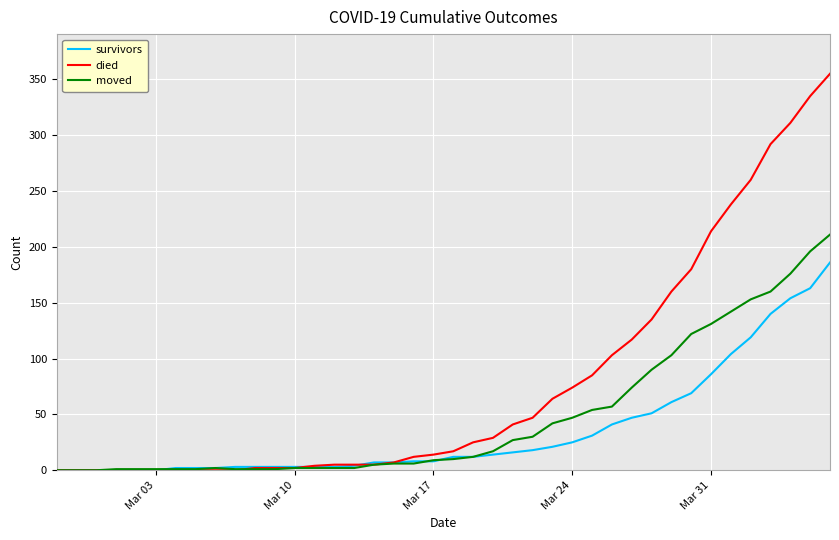

Which series has the largest total across all categories?

died